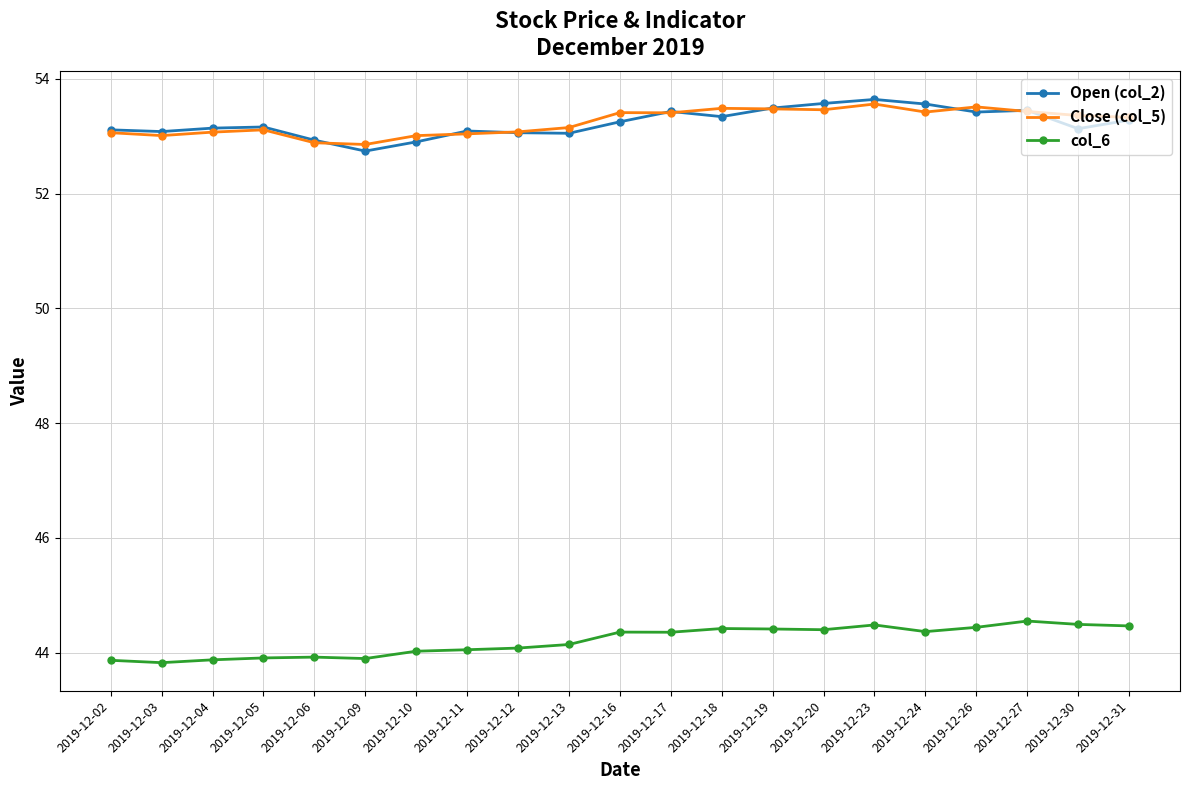

True or false: col_6 and Open (col_2) cross at least once.

False